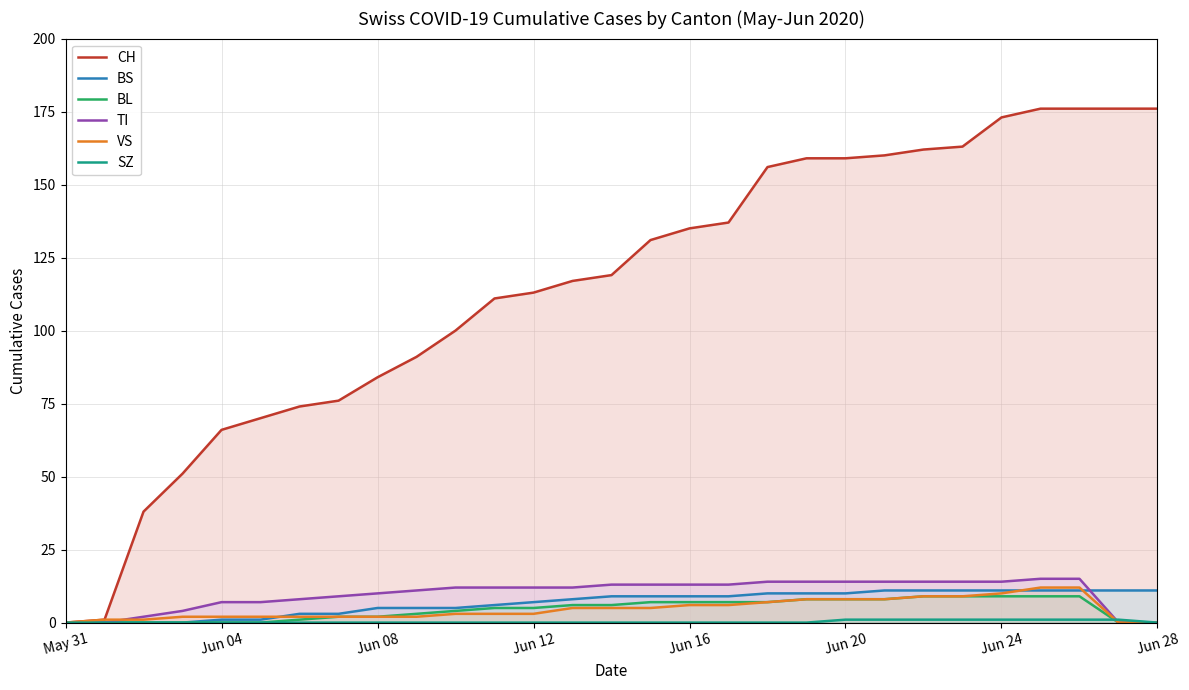

Which series has the largest range (max minus min)?

CH